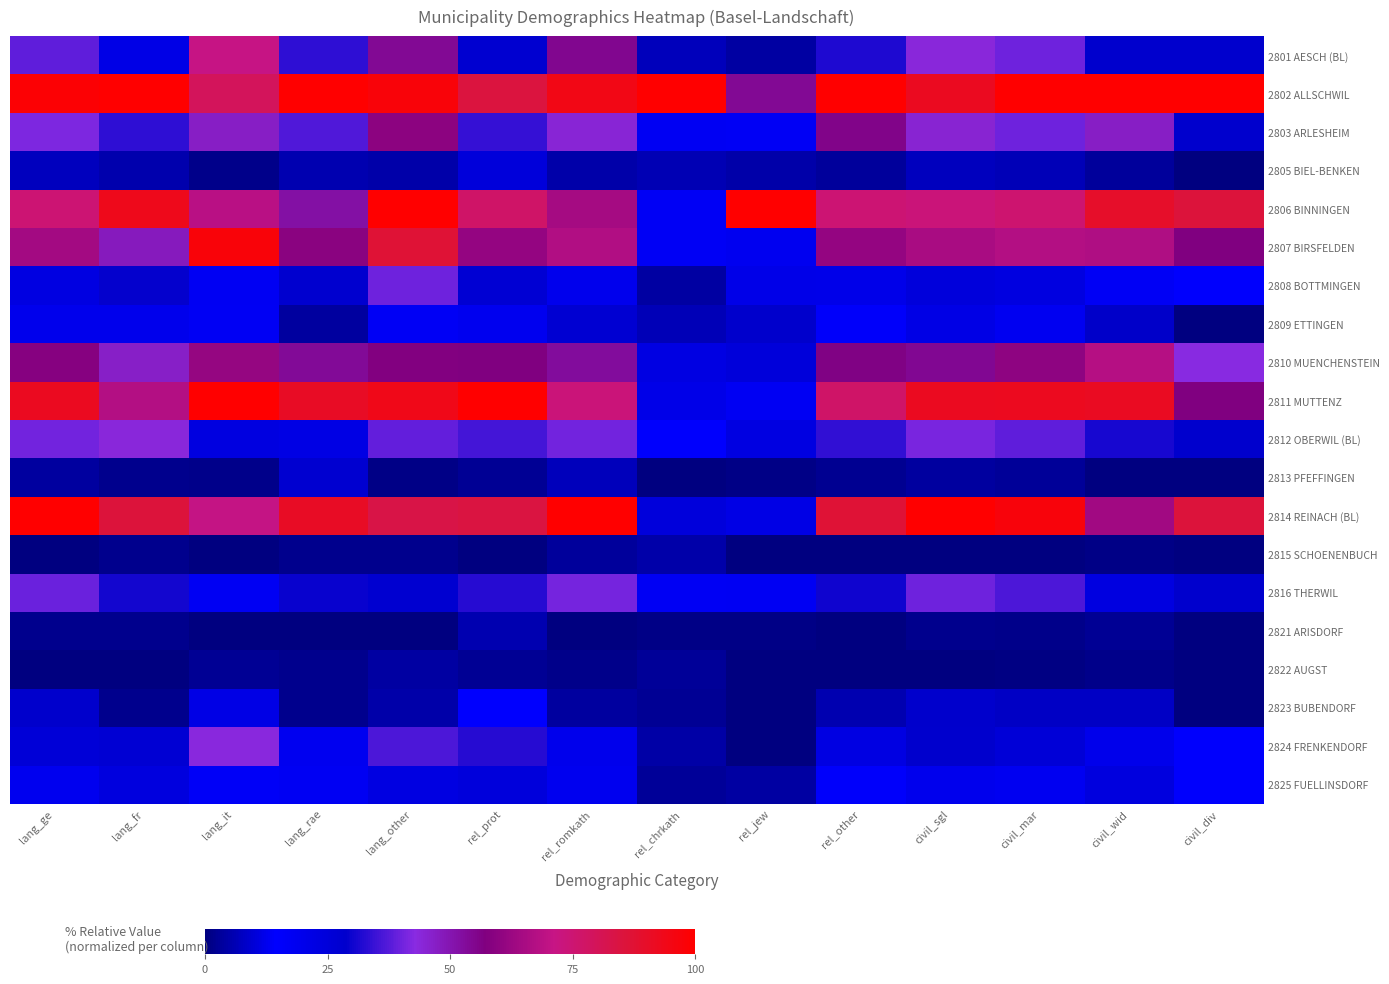

Which series has the largest total across all categories?

2802 ALLSCHWIL